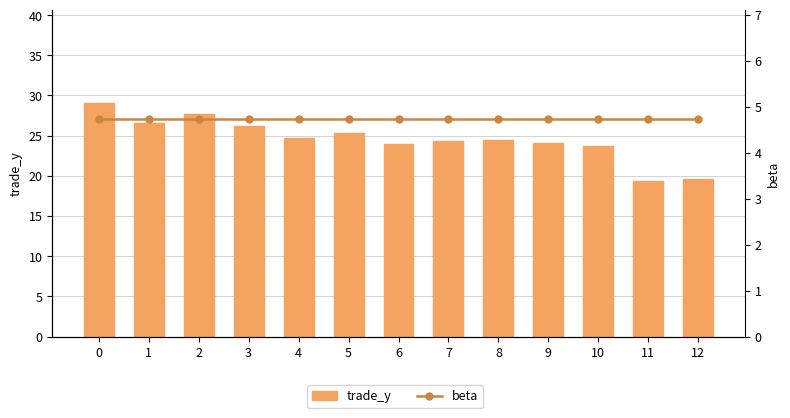

What is the difference between the highest and lowest values at 5?

20.6